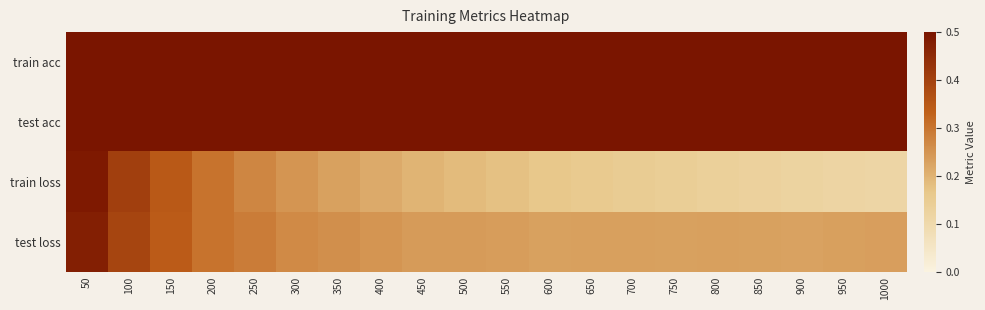

Reading left to right, what are all the values shown in this chart?

train acc: 50=0.8	100=0.8	150=0.9	200=0.9	250=0.9	300=0.9	350=0.9	400=0.9	450=0.9	500=0.9	550=0.9	600=0.9	650=0.9	700=0.9	750=0.9	800=0.9	850=1.0	900=1.0	950=1.0	1000=1.0
test acc: 50=0.8	100=0.8	150=0.9	200=0.9	250=0.9	300=0.9	350=0.9	400=0.9	450=0.9	500=0.9	550=0.9	600=0.9	650=0.9	700=0.9	750=0.9	800=0.9	850=0.9	900=0.9	950=0.9	1000=0.9
train loss: 50=0.5	100=0.4	150=0.3	200=0.3	250=0.3	300=0.2	350=0.2	400=0.2	450=0.2	500=0.2	550=0.2	600=0.2	650=0.2	700=0.2	750=0.1	800=0.1	850=0.1	900=0.1	950=0.1	1000=0.1
test loss: 50=0.5	100=0.4	150=0.3	200=0.3	250=0.3	300=0.3	350=0.3	400=0.2	450=0.2	500=0.2	550=0.2	600=0.2	650=0.2	700=0.2	750=0.2	800=0.2	850=0.2	900=0.2	950=0.2	1000=0.2